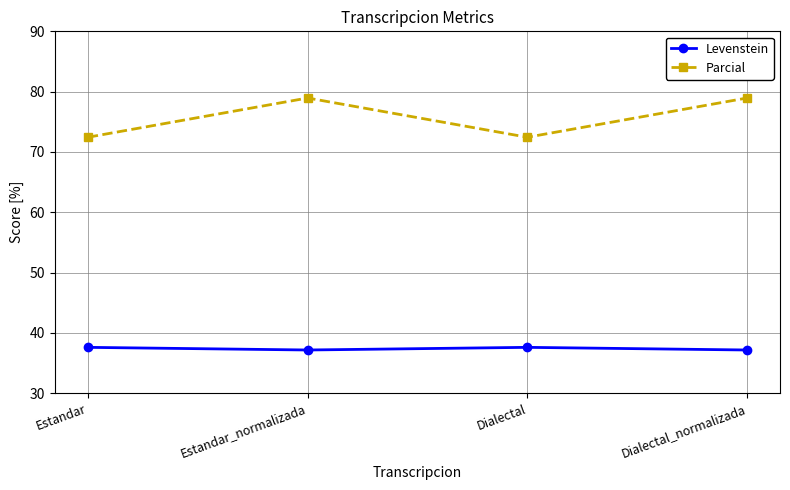

Is it true that Parcial equals 32.3 at Estandar?

False